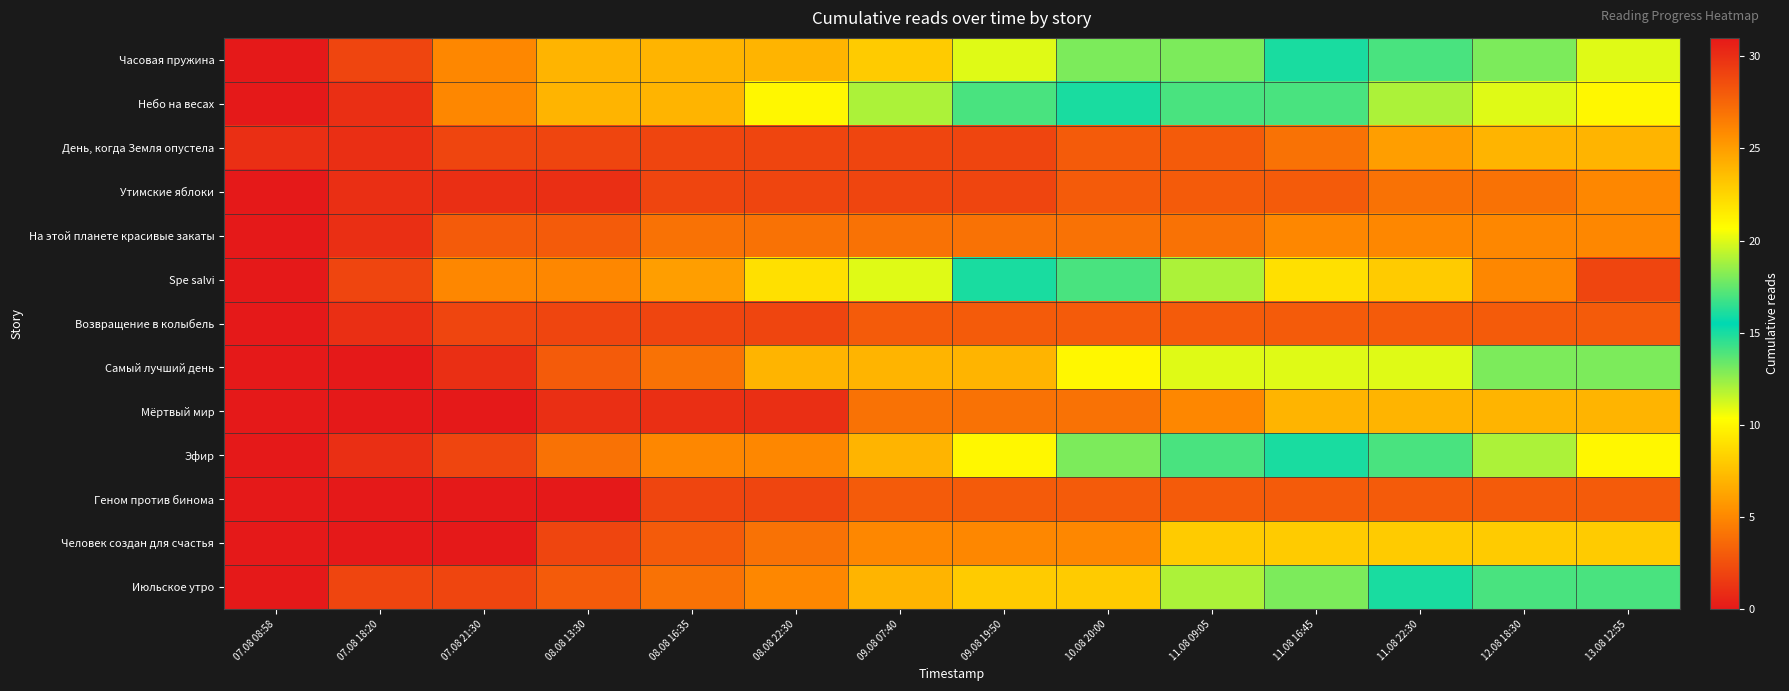

Reading left to right, what are all the values shown in this chart?

Часовая пружина: 07.08 08:58=0	07.08 18:20=2	07.08 21:30=5	08.08 13:30=7	08.08 16:35=7	08.08 22:30=7	09.08 07:40=8	09.08 19:50=11	10.08 20:00=13	11.08 09:05=13	11.08 16:45=16	11.08 22:30=17	12.08 18:30=18	13.08 12:55=20
Небо на весах: 07.08 08:58=0	07.08 18:20=1	07.08 21:30=5	08.08 13:30=7	08.08 16:35=7	08.08 22:30=10	09.08 07:40=12	09.08 19:50=14	10.08 20:00=16	11.08 09:05=17	11.08 16:45=17	11.08 22:30=19	12.08 18:30=20	13.08 12:55=21
День, когда Земля опустела: 07.08 08:58=1	07.08 18:20=1	07.08 21:30=2	08.08 13:30=2	08.08 16:35=2	08.08 22:30=2	09.08 07:40=2	09.08 19:50=2	10.08 20:00=3	11.08 09:05=3	11.08 16:45=4	11.08 22:30=6	12.08 18:30=7	13.08 12:55=7
Утимские яблоки: 07.08 08:58=0	07.08 18:20=1	07.08 21:30=1	08.08 13:30=1	08.08 16:35=2	08.08 22:30=2	09.08 07:40=2	09.08 19:50=2	10.08 20:00=3	11.08 09:05=3	11.08 16:45=3	11.08 22:30=4	12.08 18:30=4	13.08 12:55=5
На этой планете красивые закаты: 07.08 08:58=0	07.08 18:20=1	07.08 21:30=3	08.08 13:30=3	08.08 16:35=4	08.08 22:30=4	09.08 07:40=4	09.08 19:50=4	10.08 20:00=4	11.08 09:05=4	11.08 16:45=5	11.08 22:30=5	12.08 18:30=5	13.08 12:55=5
Spe salvi: 07.08 08:58=0	07.08 18:20=2	07.08 21:30=5	08.08 13:30=5	08.08 16:35=6	08.08 22:30=9	09.08 07:40=11	09.08 19:50=15	10.08 20:00=17	11.08 09:05=19	11.08 16:45=22	11.08 22:30=23	12.08 18:30=26	13.08 12:55=29
Возвращение в колыбель: 07.08 08:58=0	07.08 18:20=1	07.08 21:30=2	08.08 13:30=2	08.08 16:35=2	08.08 22:30=2	09.08 07:40=3	09.08 19:50=3	10.08 20:00=3	11.08 09:05=3	11.08 16:45=3	11.08 22:30=3	12.08 18:30=3	13.08 12:55=3
Самый лучший день: 07.08 08:58=0	07.08 18:20=0	07.08 21:30=1	08.08 13:30=3	08.08 16:35=4	08.08 22:30=7	09.08 07:40=7	09.08 19:50=7	10.08 20:00=10	11.08 09:05=11	11.08 16:45=11	11.08 22:30=11	12.08 18:30=13	13.08 12:55=13
Мёртвый мир: 07.08 08:58=0	07.08 18:20=0	07.08 21:30=0	08.08 13:30=1	08.08 16:35=1	08.08 22:30=1	09.08 07:40=4	09.08 19:50=4	10.08 20:00=4	11.08 09:05=5	11.08 16:45=7	11.08 22:30=7	12.08 18:30=7	13.08 12:55=7
Эфир: 07.08 08:58=0	07.08 18:20=1	07.08 21:30=2	08.08 13:30=4	08.08 16:35=5	08.08 22:30=5	09.08 07:40=7	09.08 19:50=10	10.08 20:00=13	11.08 09:05=14	11.08 16:45=16	11.08 22:30=17	12.08 18:30=19	13.08 12:55=21
Геном против бинома: 07.08 08:58=0	07.08 18:20=0	07.08 21:30=0	08.08 13:30=0	08.08 16:35=2	08.08 22:30=2	09.08 07:40=3	09.08 19:50=3	10.08 20:00=3	11.08 09:05=3	11.08 16:45=3	11.08 22:30=3	12.08 18:30=3	13.08 12:55=3
Человек создан для счастья: 07.08 08:58=0	07.08 18:20=0	07.08 21:30=0	08.08 13:30=2	08.08 16:35=3	08.08 22:30=4	09.08 07:40=5	09.08 19:50=5	10.08 20:00=5	11.08 09:05=8	11.08 16:45=8	11.08 22:30=8	12.08 18:30=8	13.08 12:55=8
Июльское утро: 07.08 08:58=0	07.08 18:20=2	07.08 21:30=2	08.08 13:30=3	08.08 16:35=4	08.08 22:30=5	09.08 07:40=7	09.08 19:50=8	10.08 20:00=8	11.08 09:05=12	11.08 16:45=13	11.08 22:30=16	12.08 18:30=17	13.08 12:55=17